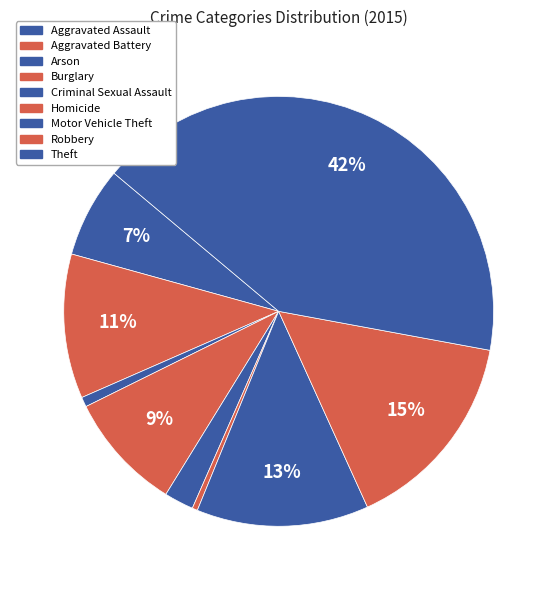

Count the number of slices in the pie.

9